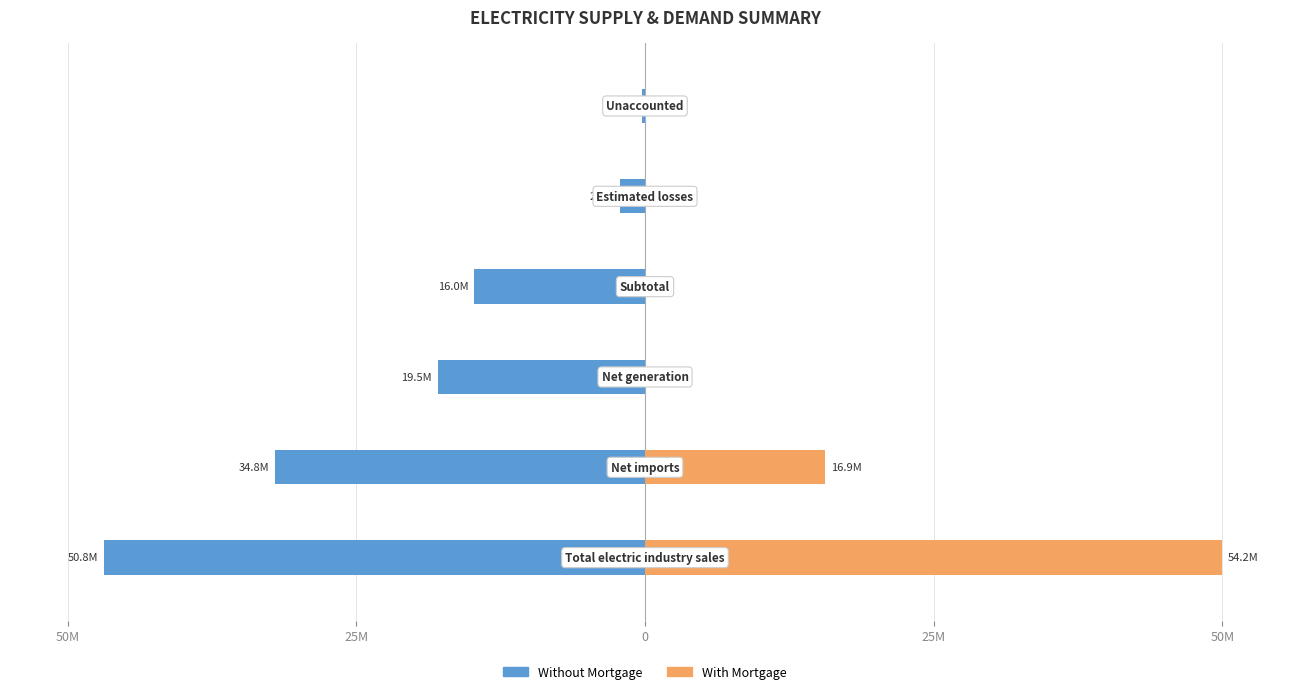

How many data points in With Mortgage are above 0?

2